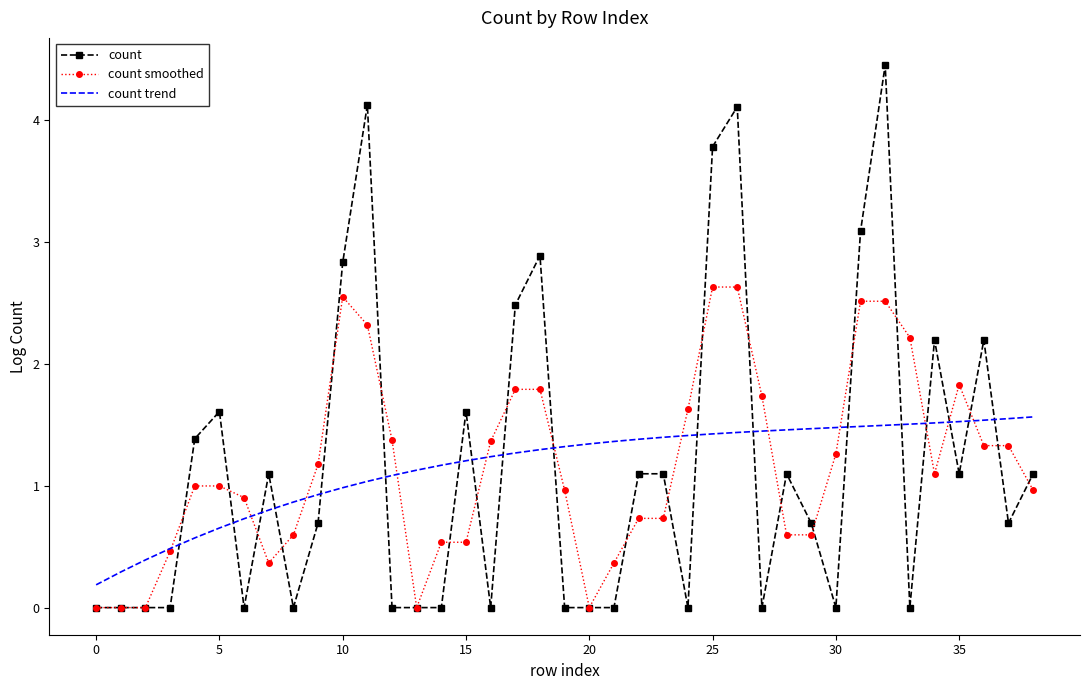

What is the maximum value shown in the chart?

4.5